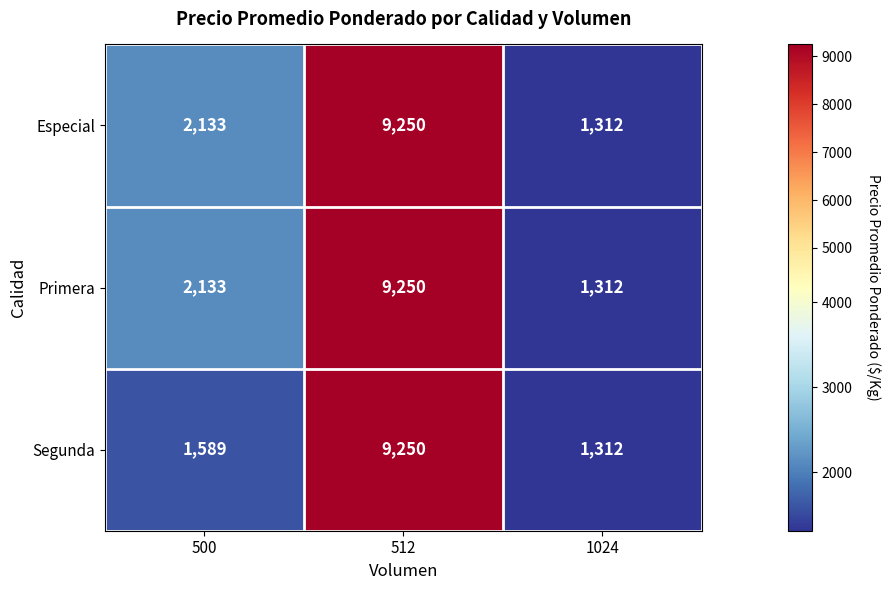

What is the average value of the Especial series?

4232